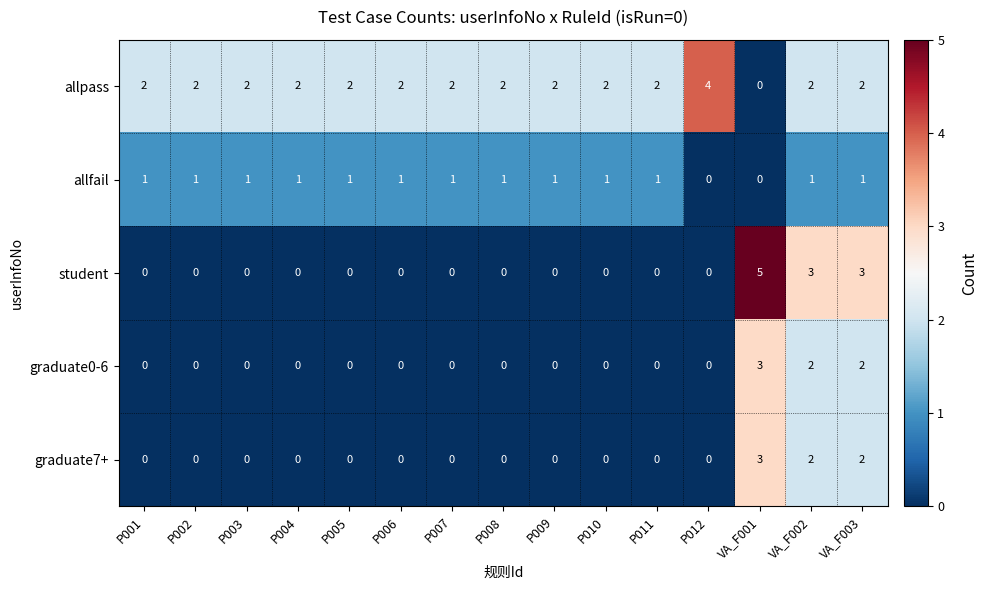

What is the sum of all graduate0-6 values?

7